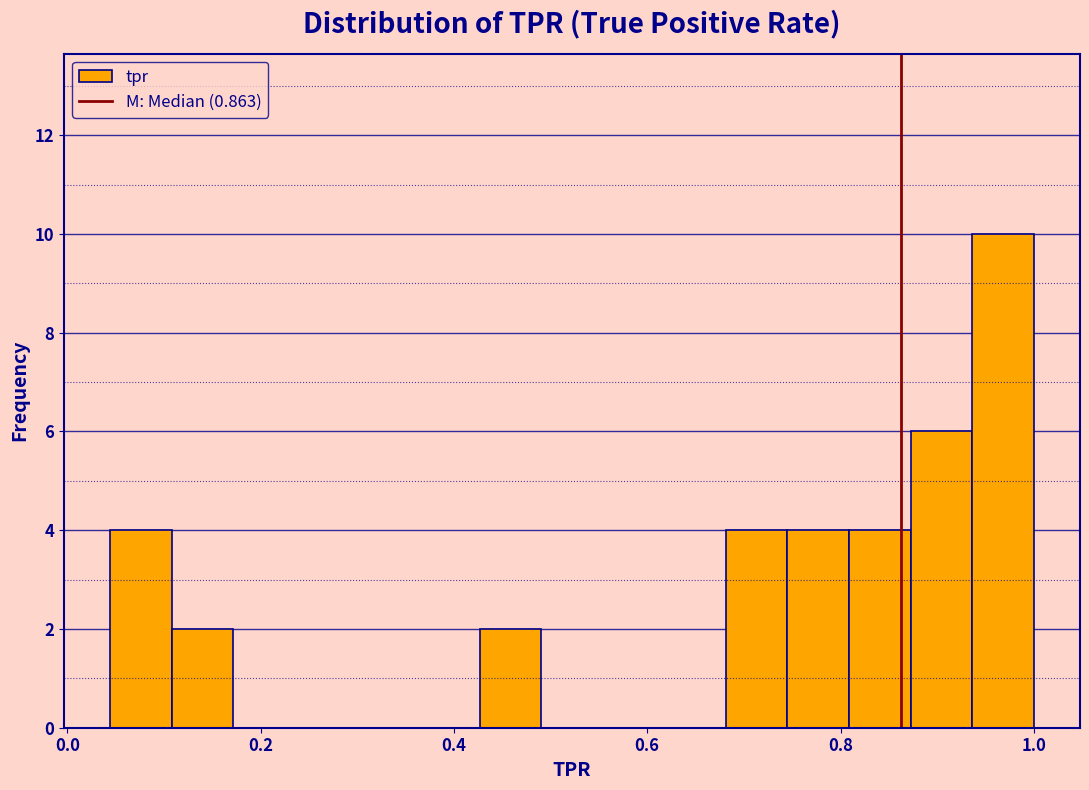

Read against the x-axis, roughly where is the centre of the tallest bar?

0.96